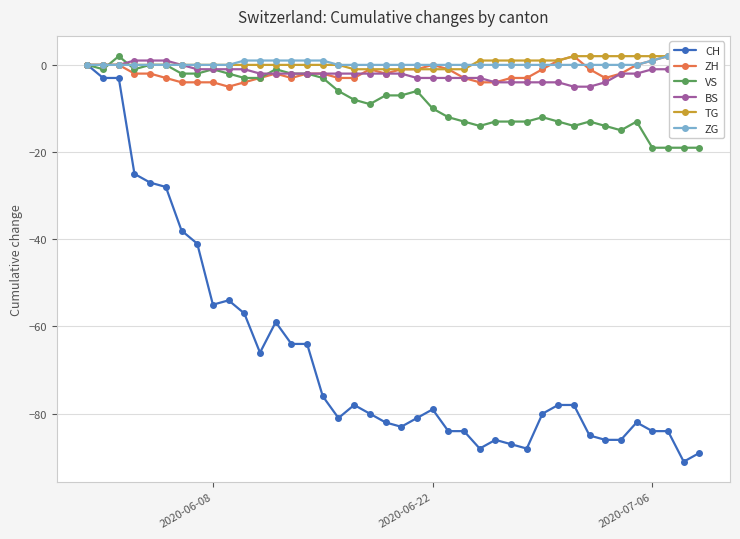

The ZG series shows -1 at 21. True or false?

False